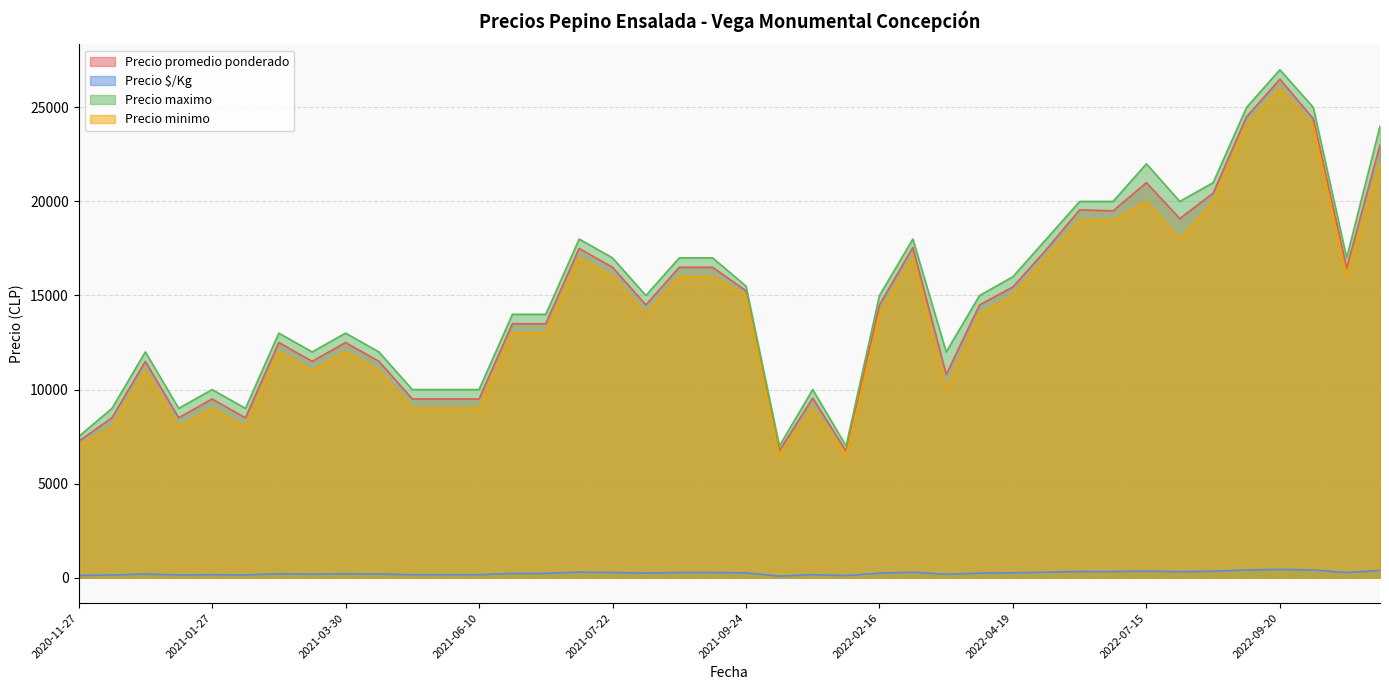

Reading left to right, extract all data points from this chart.

Precio promedio ponderado: 2022-07-21=19091	2021-12-07=9545	2022-09-20=26500	2022-06-14=17444	2021-11-05=6750	2021-02-23=8500	2022-09-09=24500	2021-08-27=14500	2021-05-11=9500	2021-07-20=17500	2021-01-14=11500	2021-06-18=13500	2022-03-17=17556	2022-04-19=15455	2021-04-22=11500	2021-03-30=12500	2020-12-22=8500	2021-03-23=11500	2021-06-10=9500	2021-01-27=9500	2022-10-14=24400	2021-09-14=16500	2022-04-12=14500	2021-05-04=9500	2021-09-08=16500	2022-02-16=14500	2021-03-17=12500	2022-10-25=16464	2021-12-09=6722	2021-07-22=16500	2022-07-07=19556	2021-01-21=8500	2022-11-17=23000	2022-08-17=20444	2021-09-24=15250	2021-07-02=13500	2022-07-12=19500	2020-11-27=7250	2022-04-08=10800	2022-07-15=21000
Precio $/Kg: 2022-07-21=318	2021-12-07=159	2022-09-20=442	2022-06-14=291	2021-11-05=84	2021-02-23=142	2022-09-09=408	2021-08-27=242	2021-05-11=158	2021-07-20=292	2021-01-14=192	2021-06-18=225	2022-03-17=293	2022-04-19=258	2021-04-22=192	2021-03-30=208	2020-12-22=142	2021-03-23=192	2021-06-10=158	2021-01-27=158	2022-10-14=407	2021-09-14=275	2022-04-12=242	2021-05-04=158	2021-09-08=275	2022-02-16=242	2021-03-17=208	2022-10-25=274	2021-12-09=112	2021-07-22=275	2022-07-07=326	2021-01-21=142	2022-11-17=383	2022-08-17=341	2021-09-24=254	2021-07-02=225	2022-07-12=325	2020-11-27=121	2022-04-08=180	2022-07-15=350
Precio maximo: 2022-07-21=20000	2021-12-07=10000	2022-09-20=27000	2022-06-14=18000	2021-11-05=7000	2021-02-23=9000	2022-09-09=25000	2021-08-27=15000	2021-05-11=10000	2021-07-20=18000	2021-01-14=12000	2021-06-18=14000	2022-03-17=18000	2022-04-19=16000	2021-04-22=12000	2021-03-30=13000	2020-12-22=9000	2021-03-23=12000	2021-06-10=10000	2021-01-27=10000	2022-10-14=25000	2021-09-14=17000	2022-04-12=15000	2021-05-04=10000	2021-09-08=17000	2022-02-16=15000	2021-03-17=13000	2022-10-25=17000	2021-12-09=7000	2021-07-22=17000	2022-07-07=20000	2021-01-21=9000	2022-11-17=24000	2022-08-17=21000	2021-09-24=15500	2021-07-02=14000	2022-07-12=20000	2020-11-27=7500	2022-04-08=12000	2022-07-15=22000
Precio minimo: 2022-07-21=18000	2021-12-07=9000	2022-09-20=26000	2022-06-14=17000	2021-11-05=6500	2021-02-23=8000	2022-09-09=24000	2021-08-27=14000	2021-05-11=9000	2021-07-20=17000	2021-01-14=11000	2021-06-18=13000	2022-03-17=17000	2022-04-19=15000	2021-04-22=11000	2021-03-30=12000	2020-12-22=8000	2021-03-23=11000	2021-06-10=9000	2021-01-27=9000	2022-10-14=24000	2021-09-14=16000	2022-04-12=14000	2021-05-04=9000	2021-09-08=16000	2022-02-16=14000	2021-03-17=12000	2022-10-25=16000	2021-12-09=6500	2021-07-22=16000	2022-07-07=19000	2021-01-21=8000	2022-11-17=22000	2022-08-17=20000	2021-09-24=15000	2021-07-02=13000	2022-07-12=19000	2020-11-27=7000	2022-04-08=10000	2022-07-15=20000